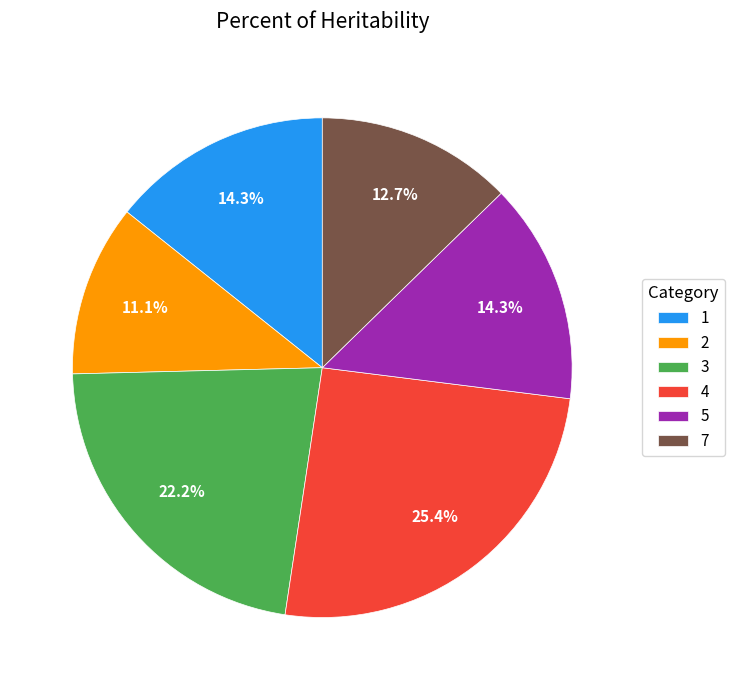

What percentage is the 2 slice, to the nearest percent?

11%